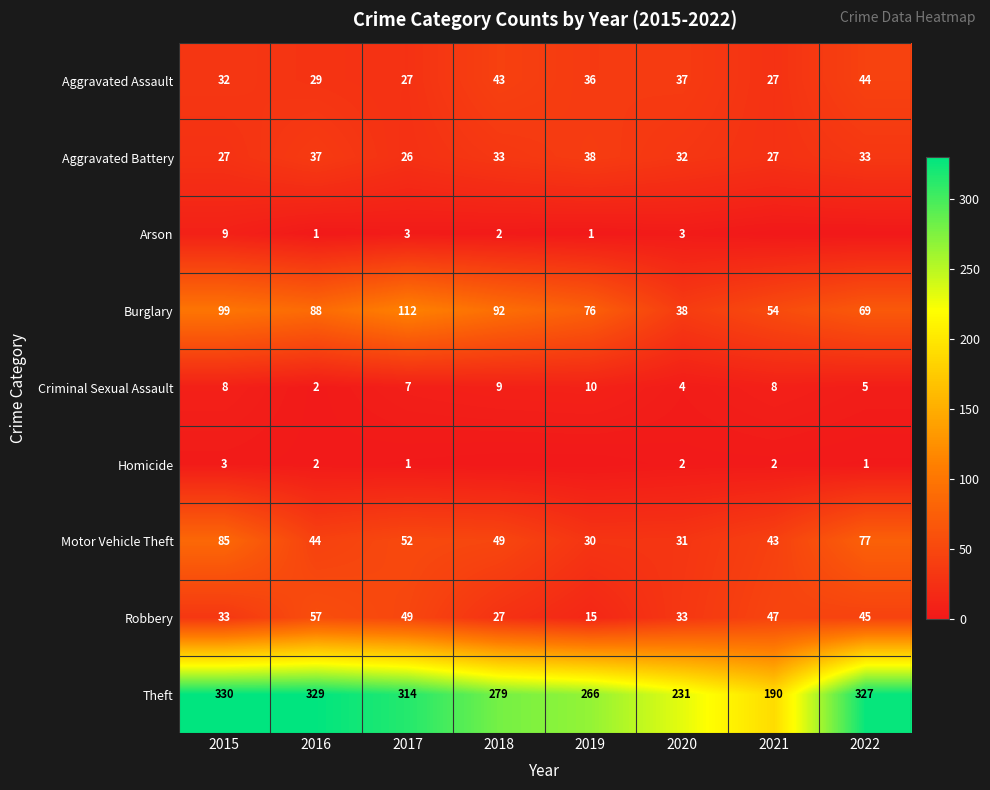

Rank the categories by Burglary value from lowest to highest.

2020, 2021, 2022, 2019, 2016, 2018, 2015, 2017